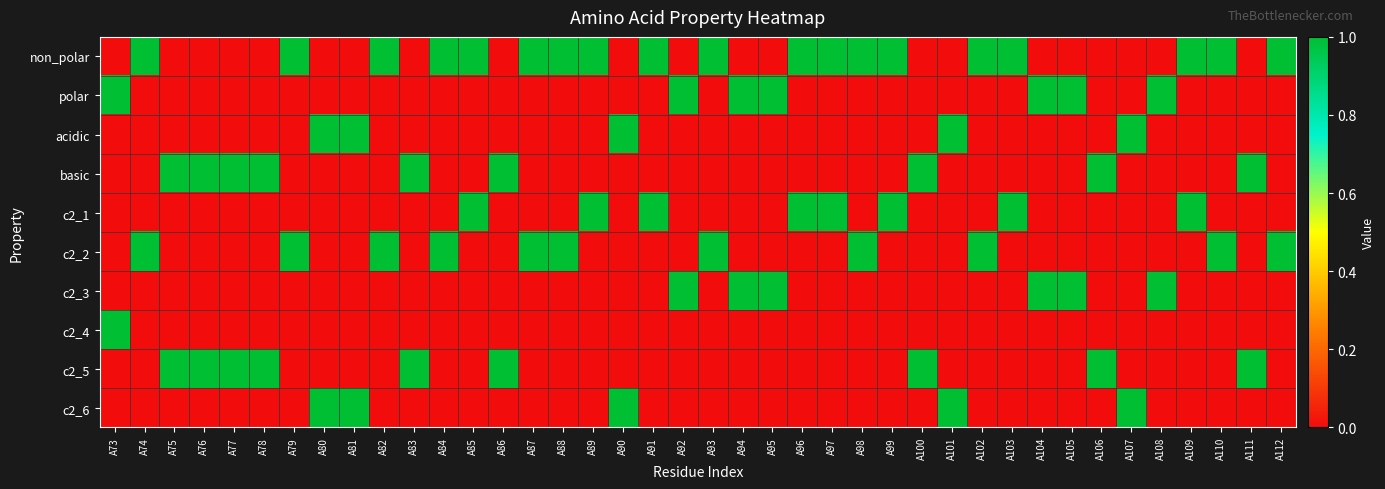

List the series in order of their peak value, lowest first.

non_polar, polar, acidic, basic, c2_1, c2_2, c2_3, c2_4, c2_5, c2_6